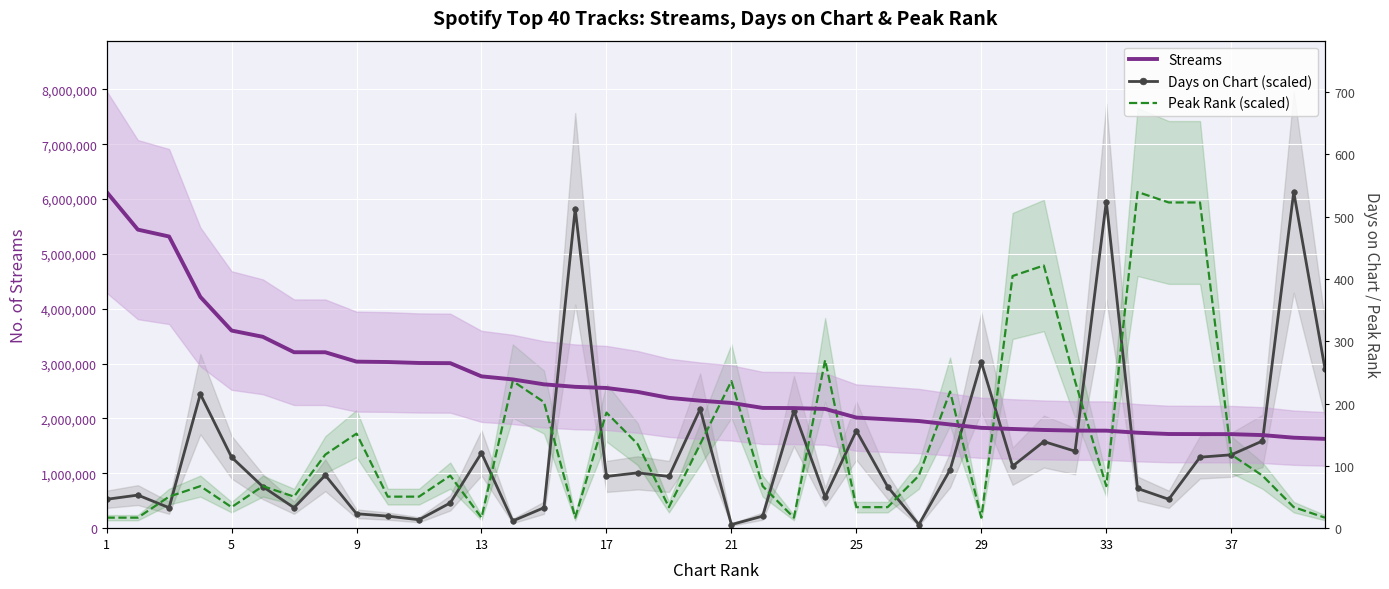

How many values in the Days on Chart (scaled) series are below 965142?

20